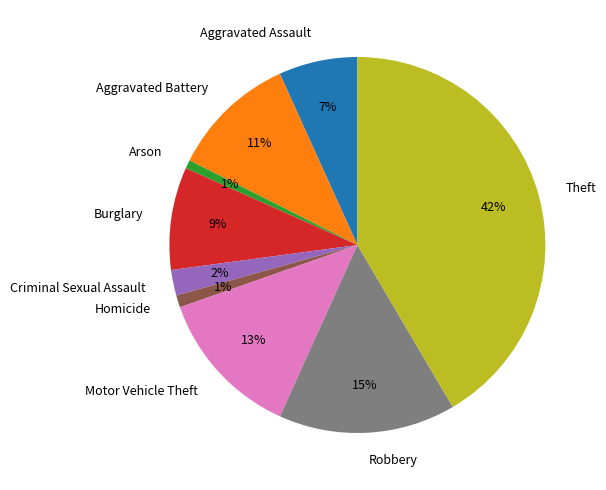

What percentage is the Homicide slice, to the nearest percent?

1%